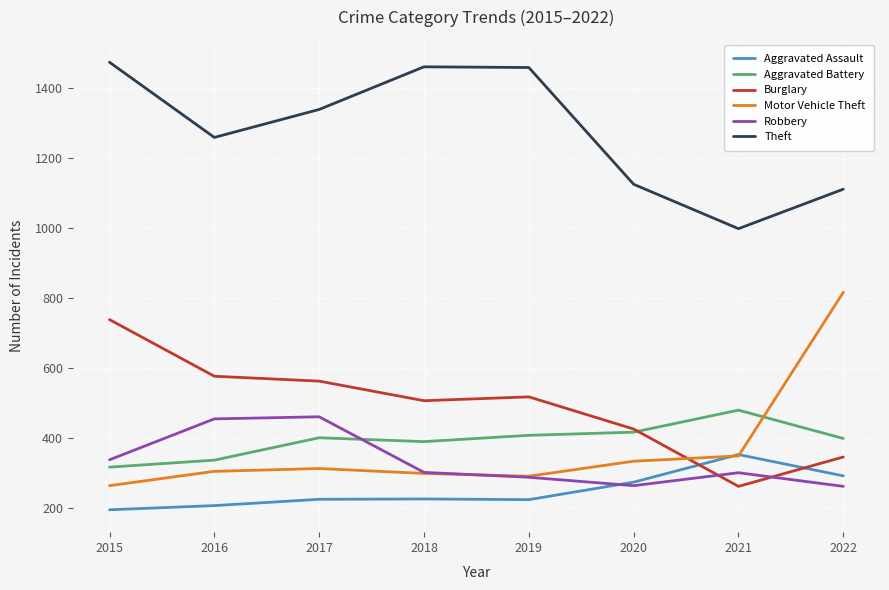

What is the maximum value for Aggravated Assault?

352